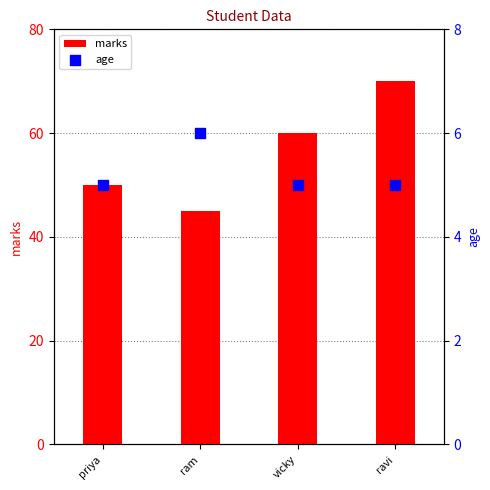

Which series has the largest total across all categories?

marks